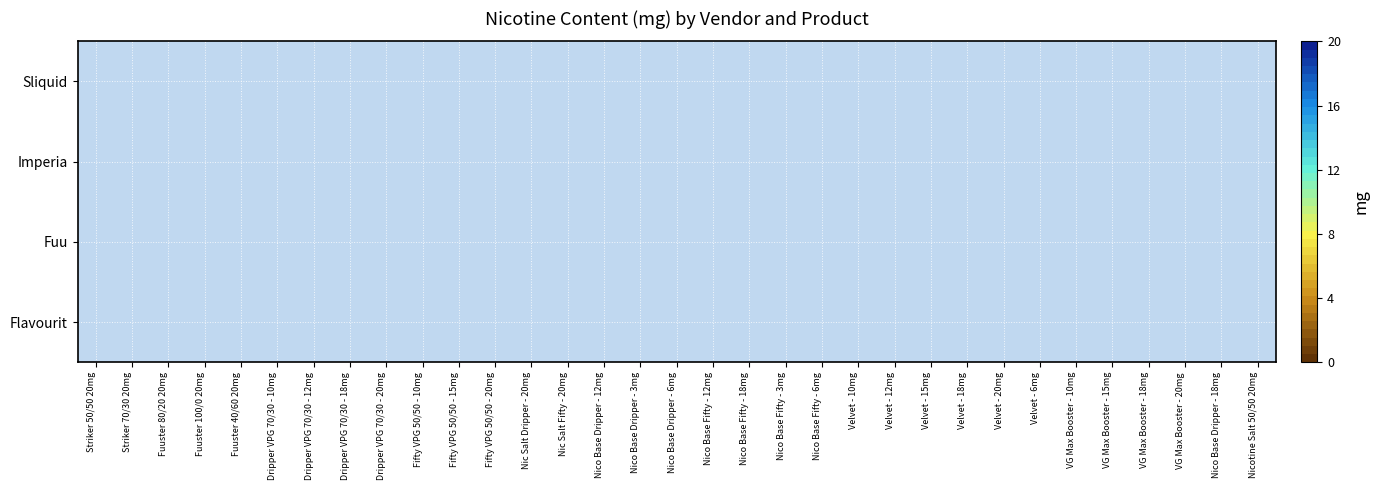

Which series has the largest range (max minus min)?

Flavourit